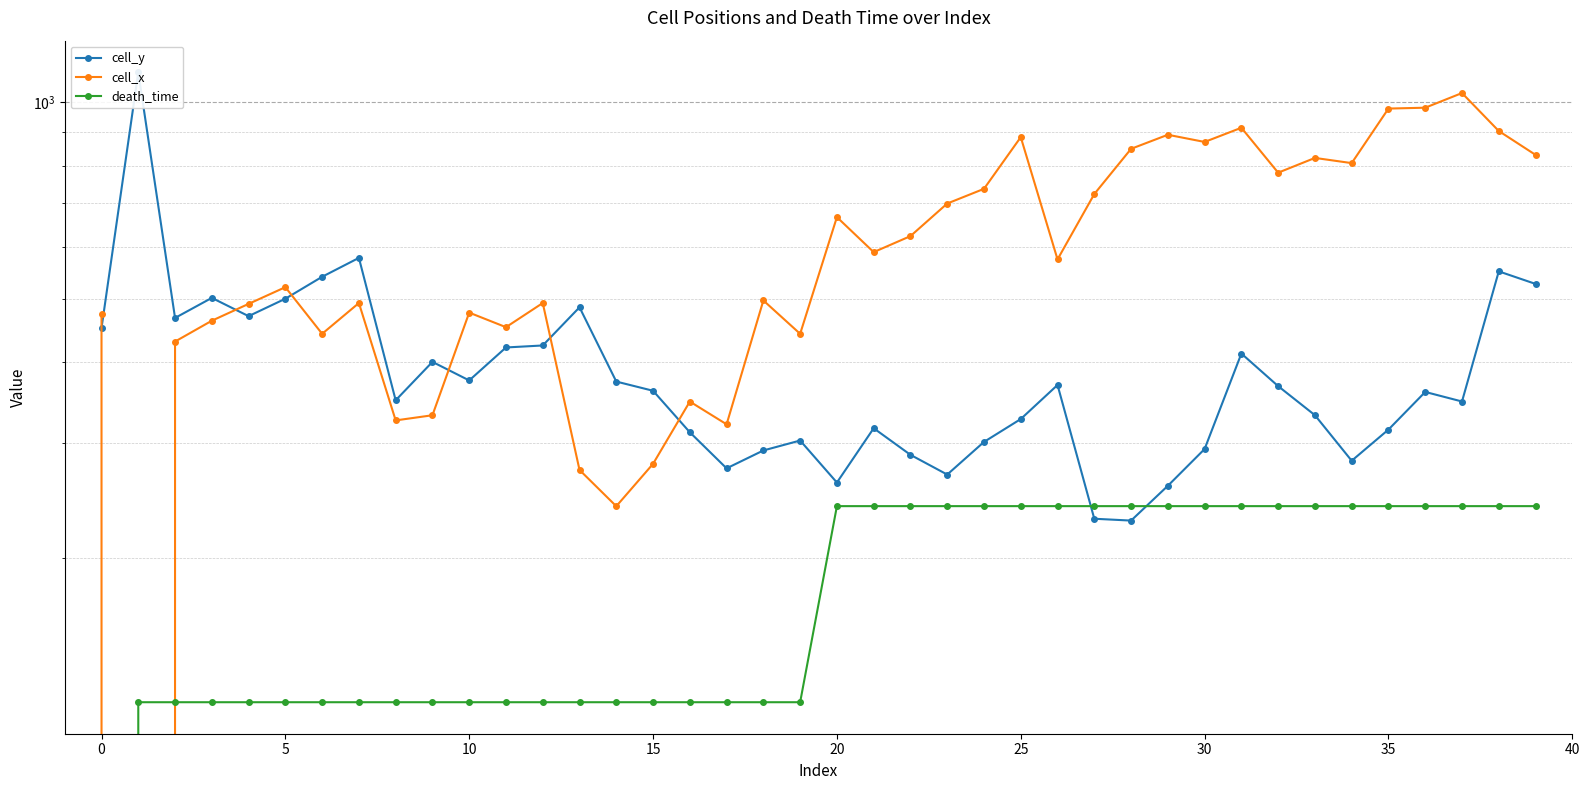

At which label does cell_x reach its peak?

37